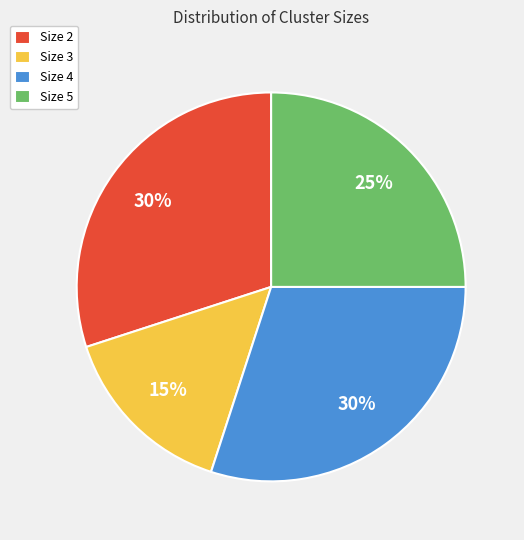

How many segments does this pie chart have?

4